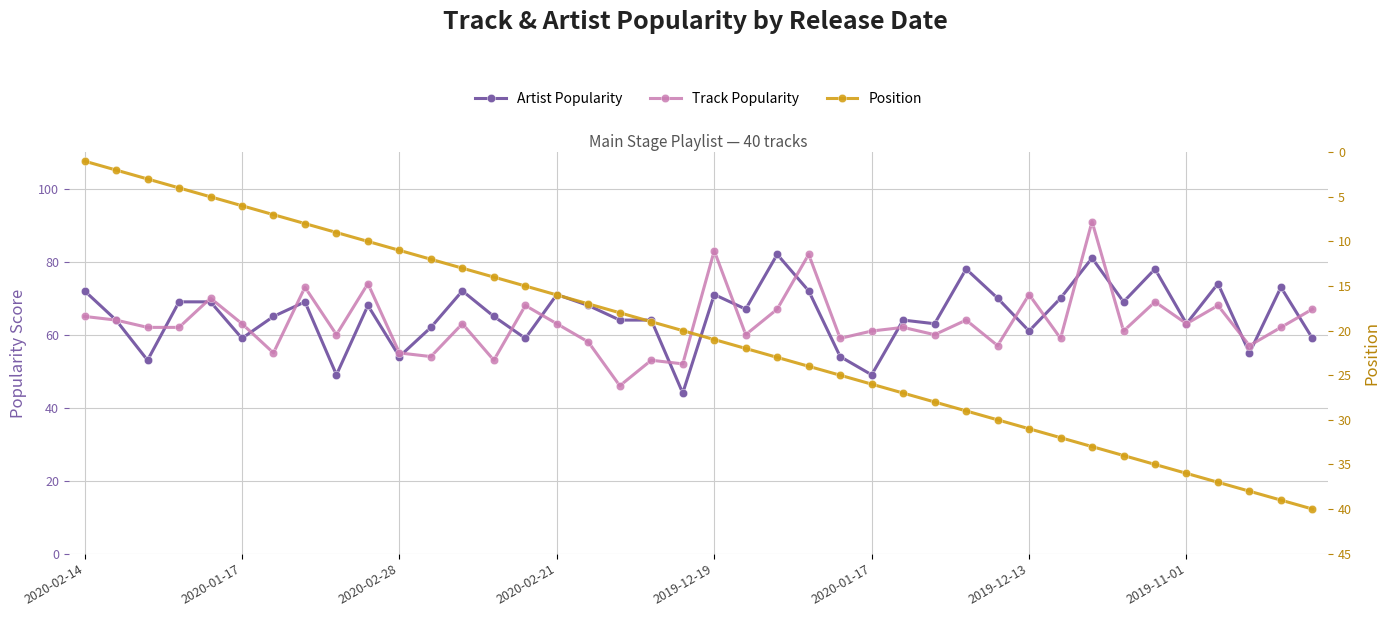

The Track Popularity series shows 92 at 39. True or false?

False